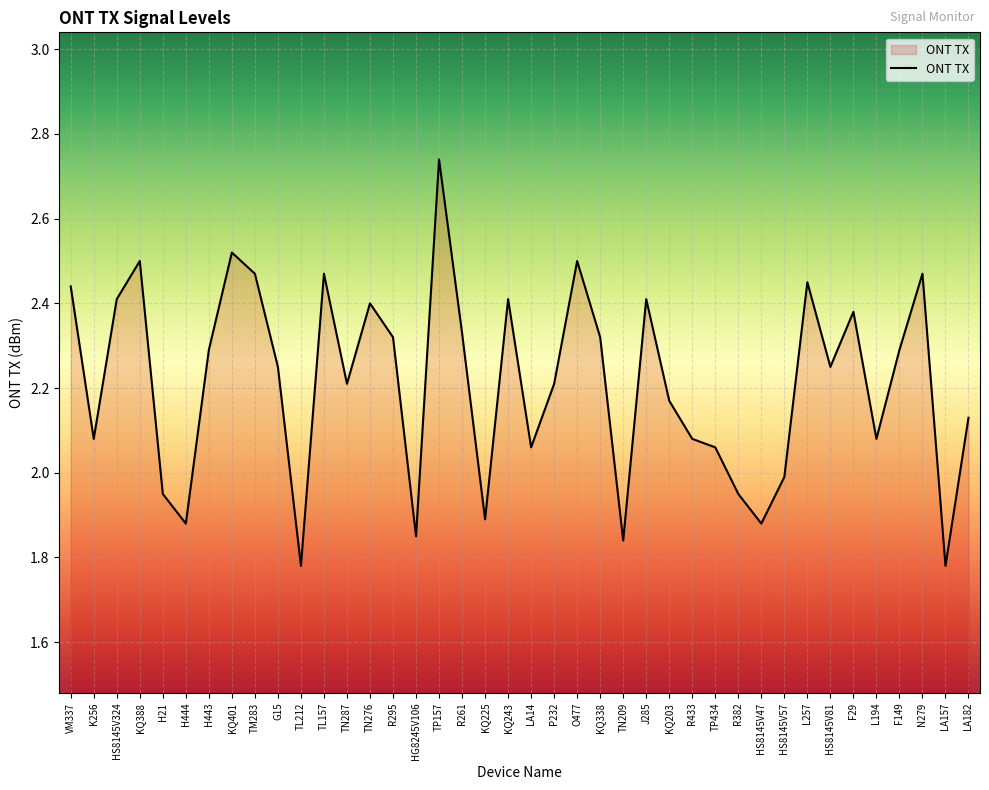

What position from the left is L194?

36